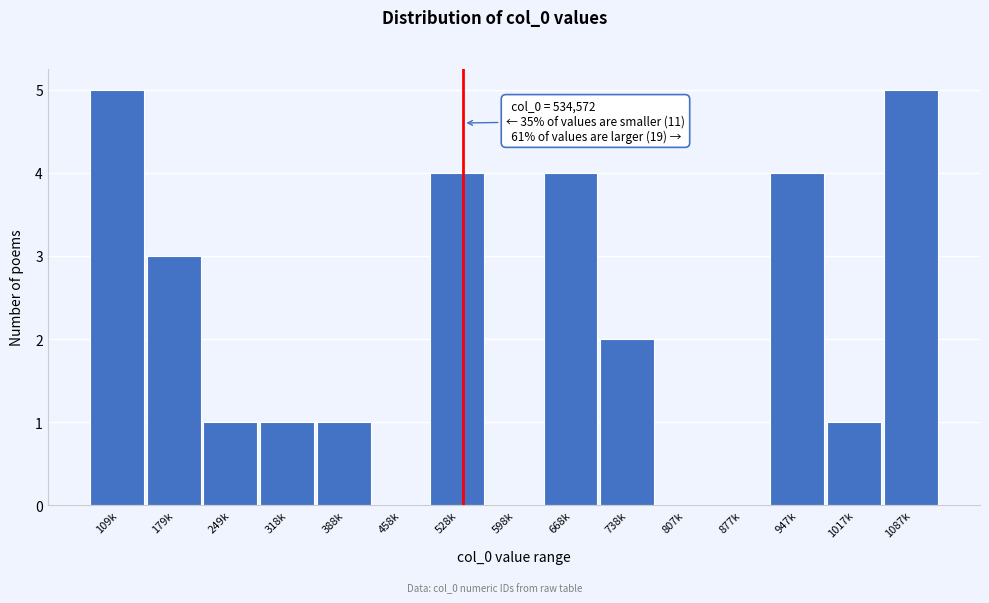

Reading right to left, transcribe all the data shown in this chart.

1087k=5	1017k=1	947k=4	877k=0	807k=0	738k=2	668k=4	598k=0	528k=4	458k=0	388k=1	318k=1	249k=1	179k=3	109k=5